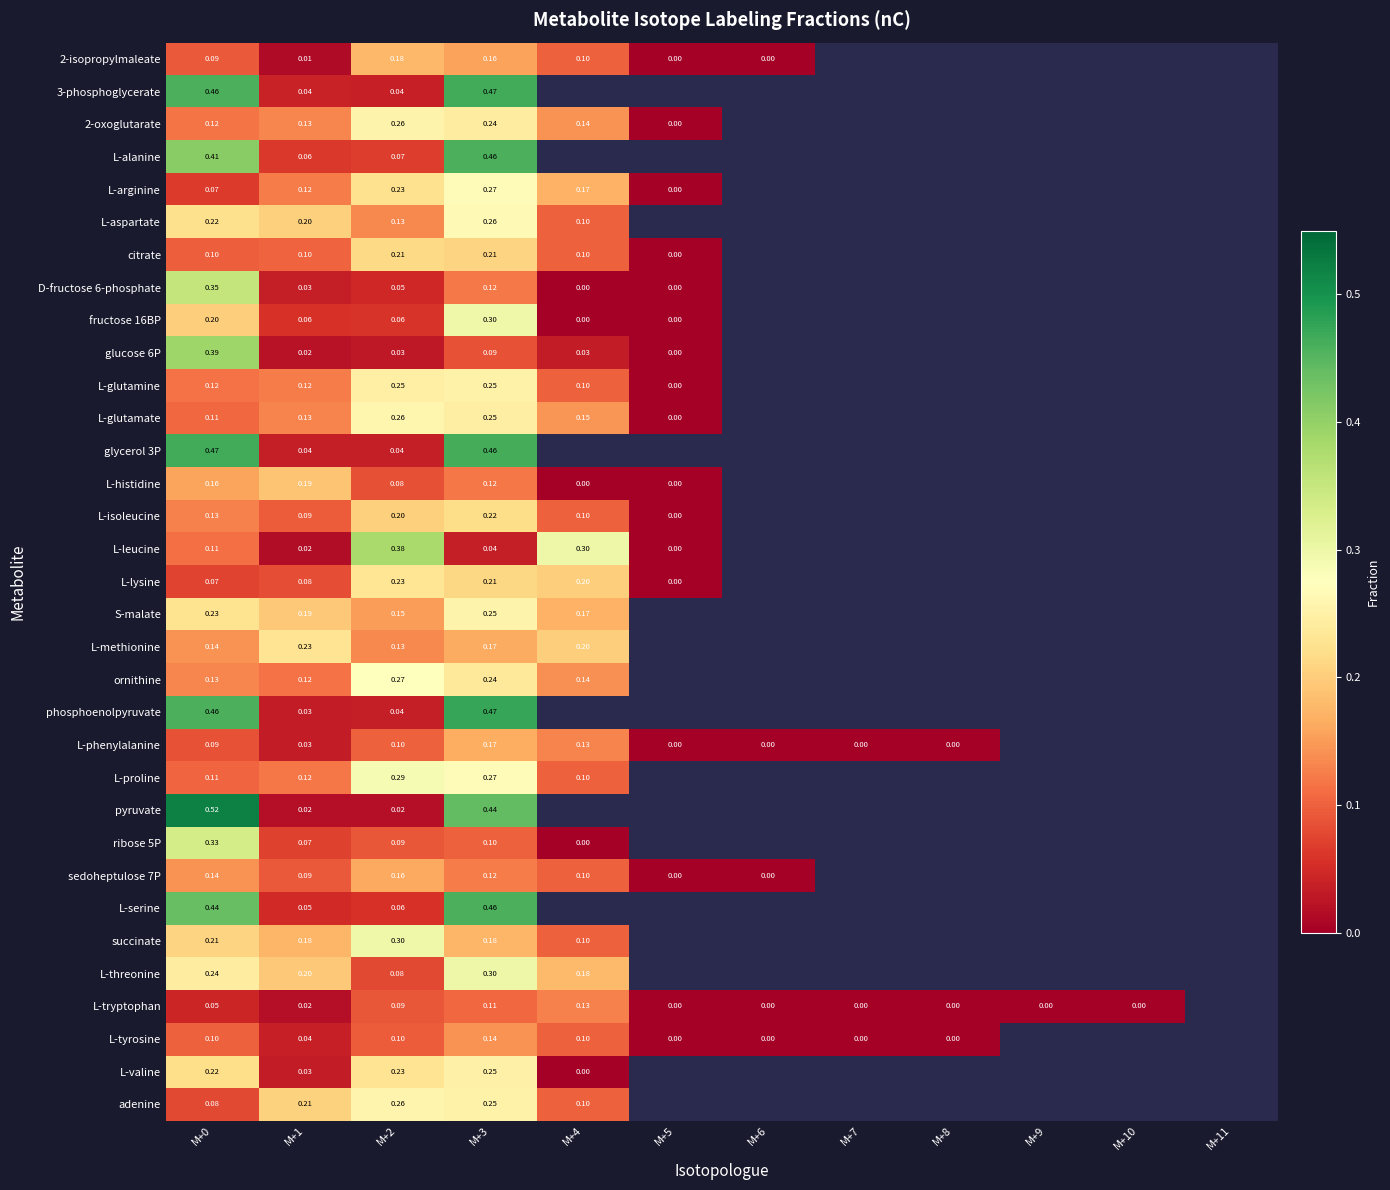

Which series changed the most between M+1 and M+2?

L-leucine